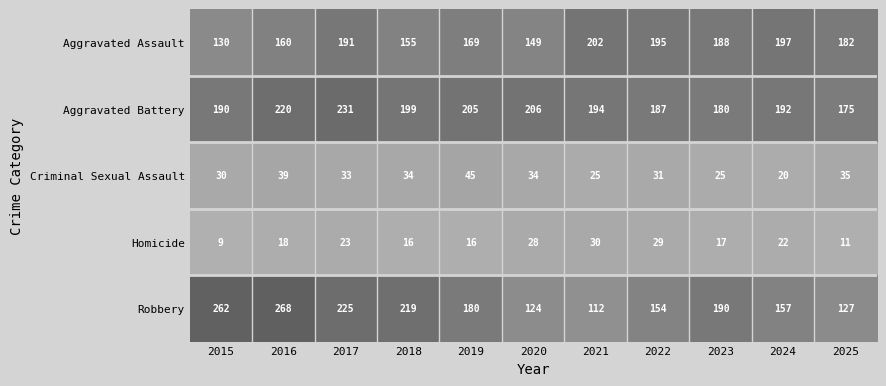

What is the spread (max minus min) of values at 2020?

178